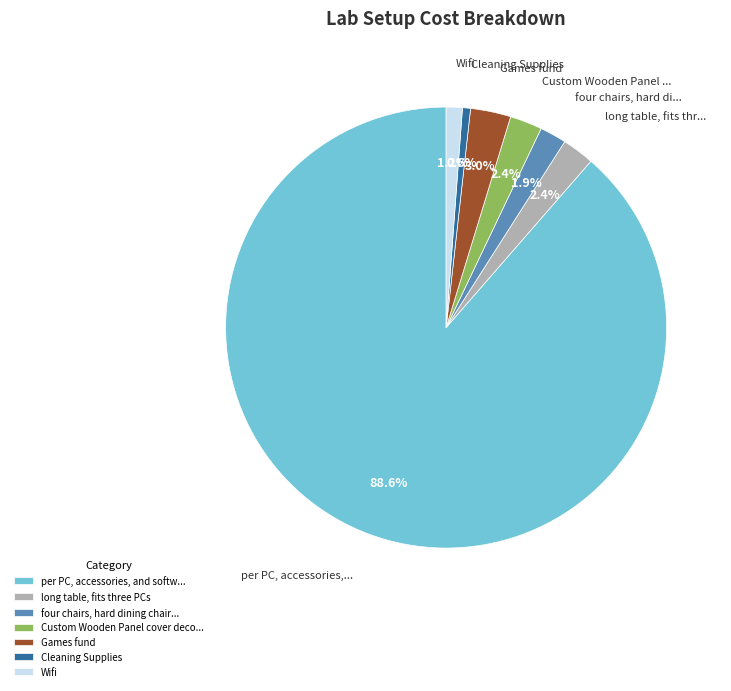

How much of the chart is everything except Wifi?

98.8%